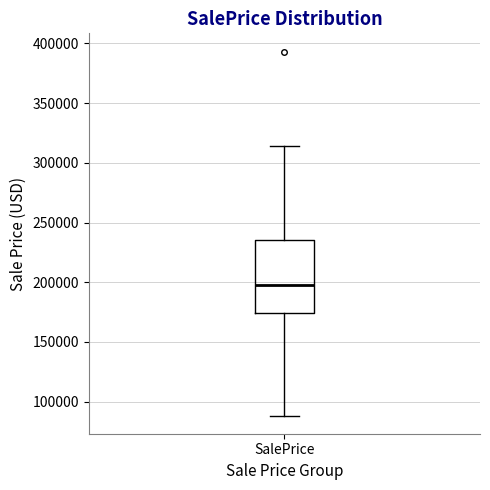

Transcribe this box plot: give where the median line is, the range the box spans, and where the two whiskers end, as read against the y-axis. The values are not printed on the chart, so give them approximately, as read against the axis.

median 195000, box 175000 to 235000, whiskers 90000 to 315000